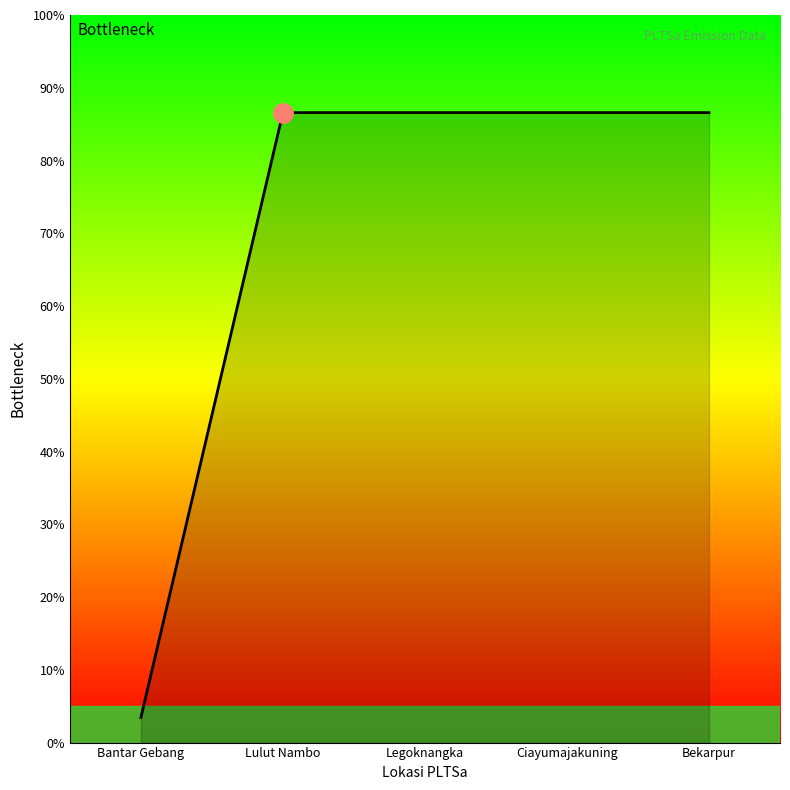

Where does the data first go above 43291?

Lulut Nambo